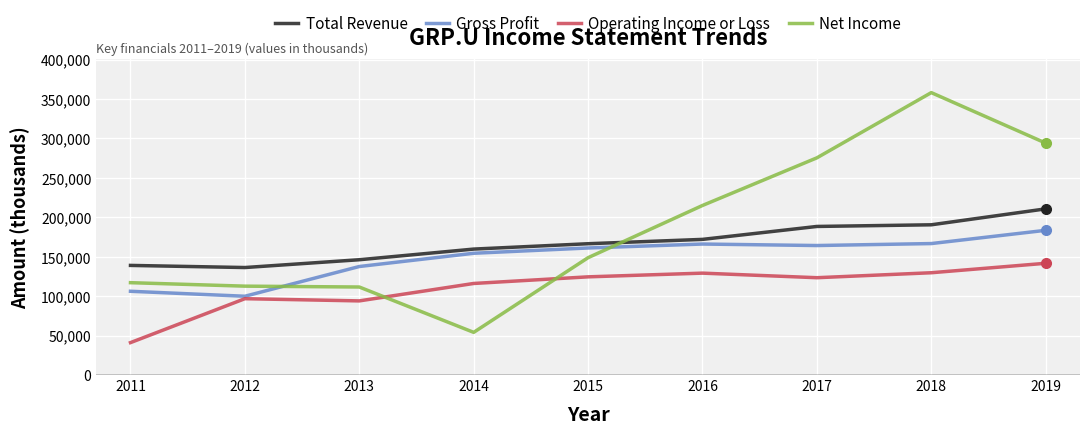

What is the average value of the Total Revenue series?

167700